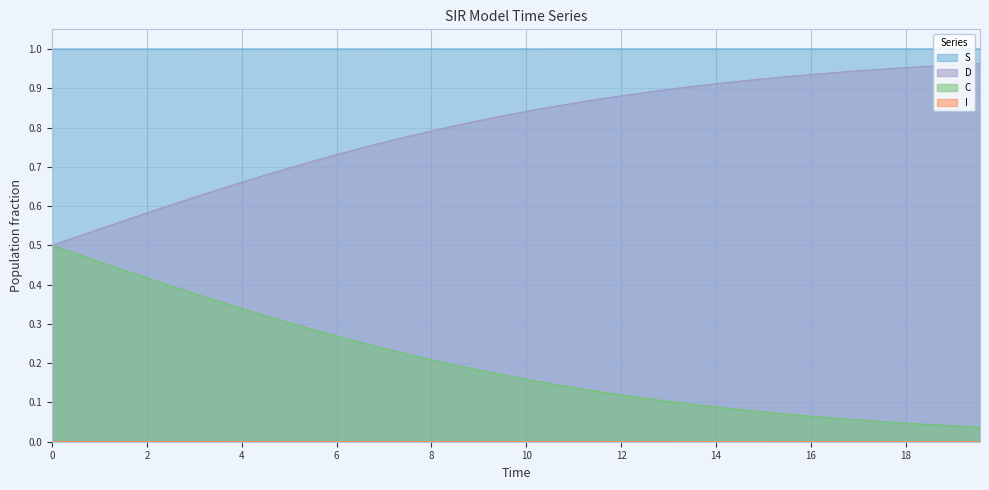

Which series has the largest total across all categories?

S